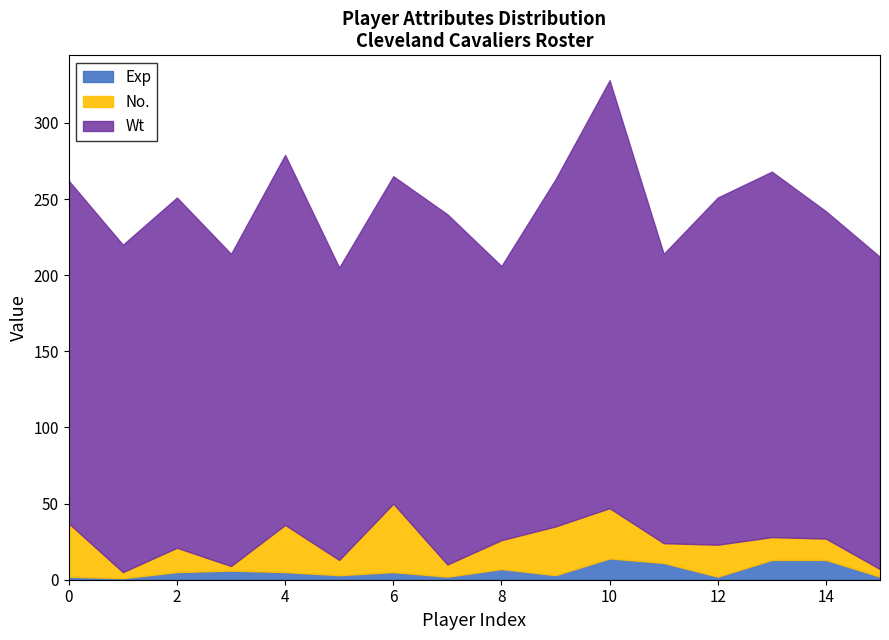

True or false: Wt and Exp intersect in this chart.

False